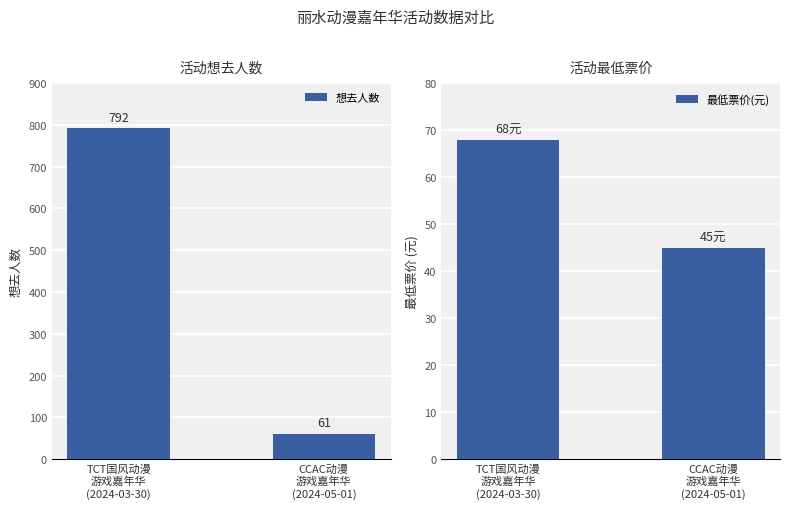

Which has a higher value, TCT国风动漫
游戏嘉年华
(2024-03-30) or CCAC动漫
游戏嘉年华
(2024-05-01)?

TCT国风动漫
游戏嘉年华
(2024-03-30)